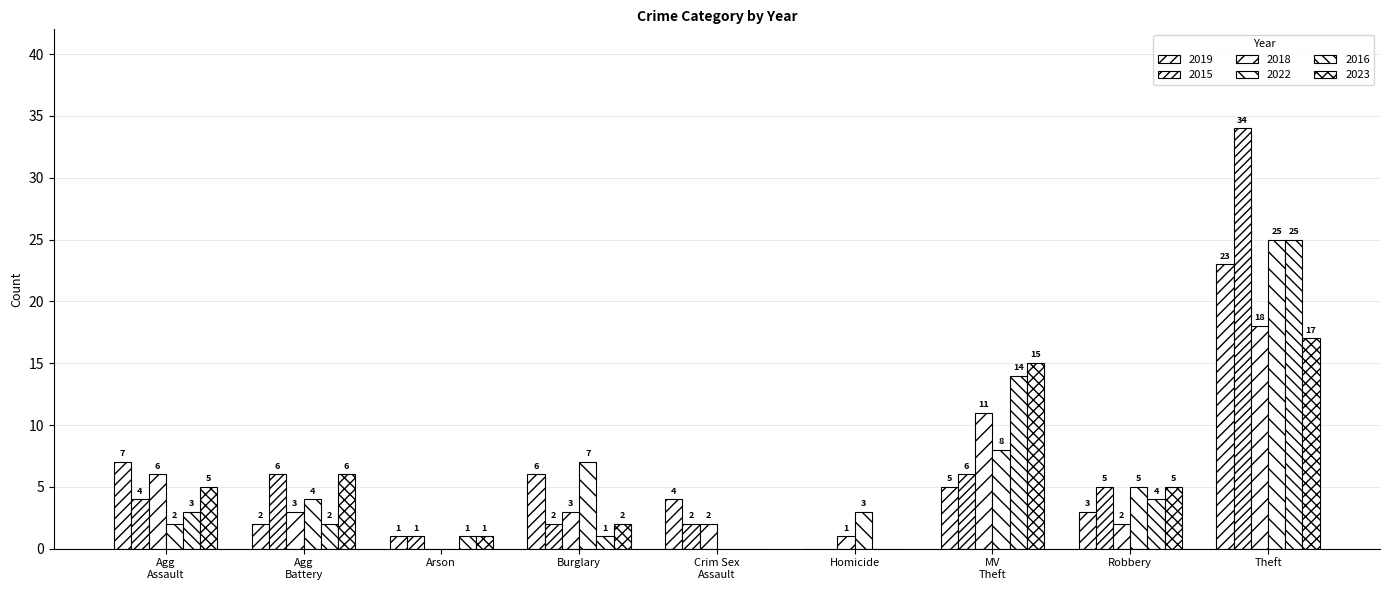

The value of 2016 at Theft is 12. True or false?

False